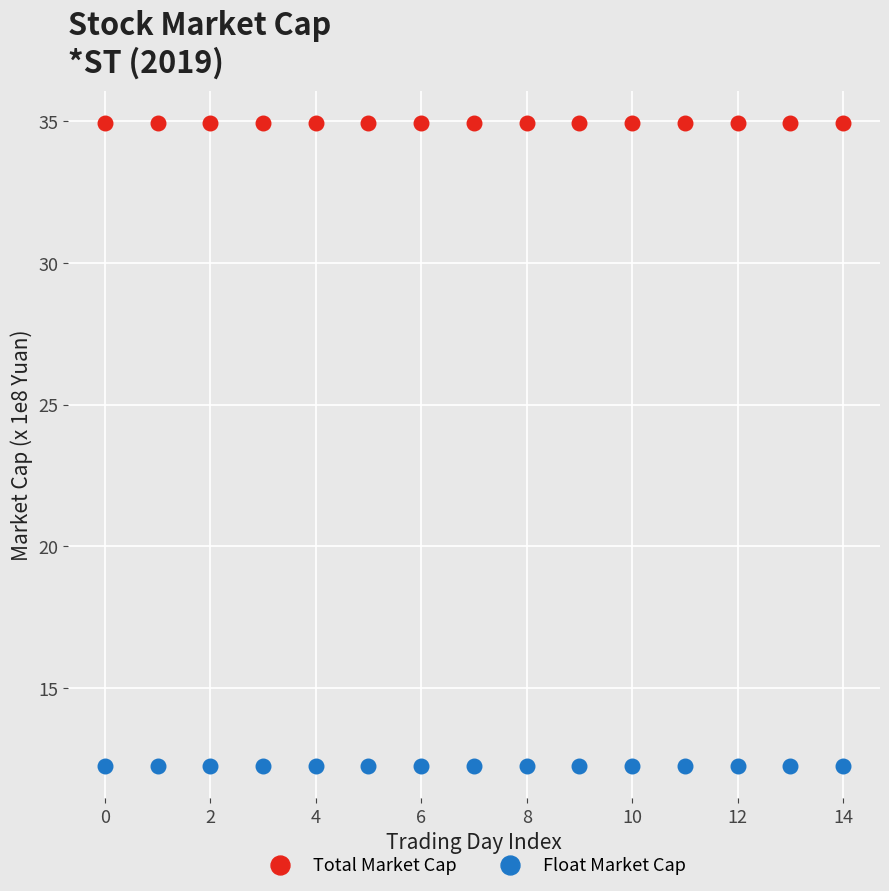

Which series contains the highest Y value?

Total Market Cap